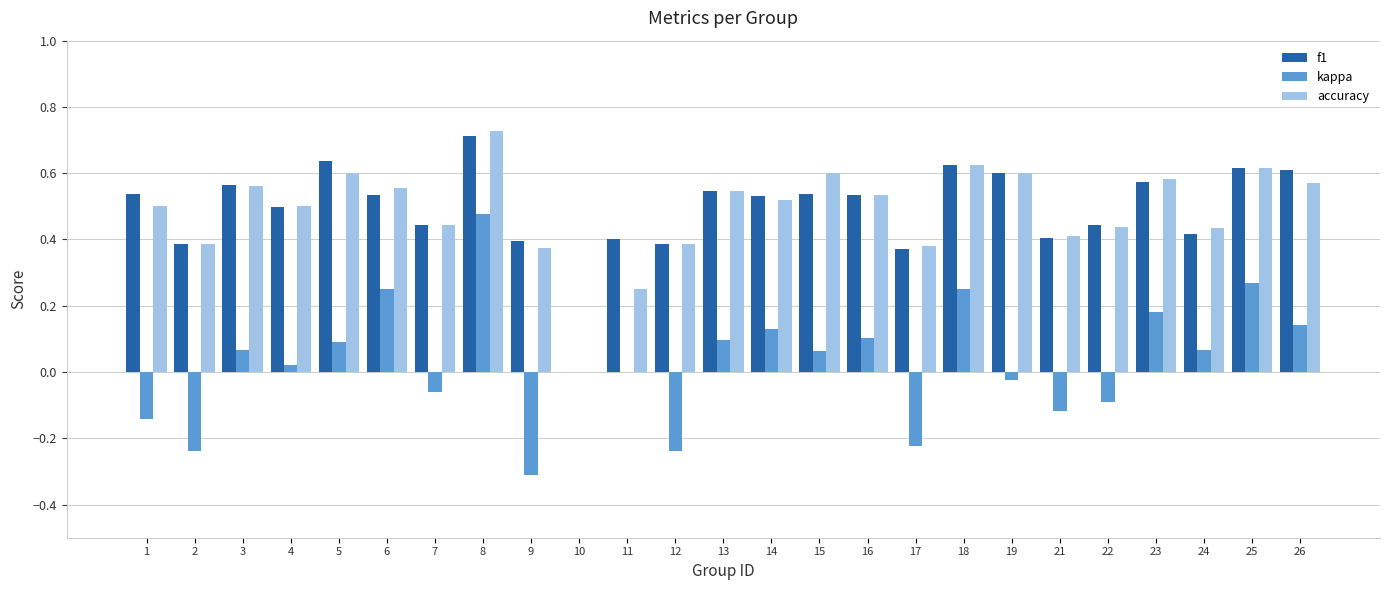

Which series has the largest range (max minus min)?

kappa